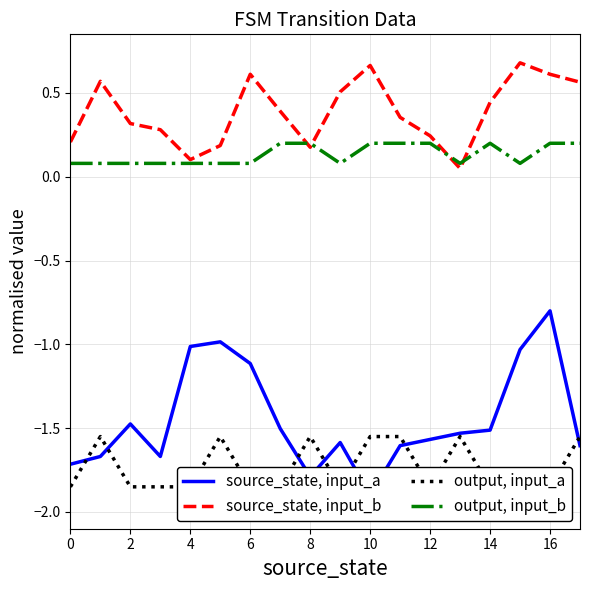

List the series in order of their peak value, lowest first.

output, input_a, source_state, input_a, output, input_b, source_state, input_b